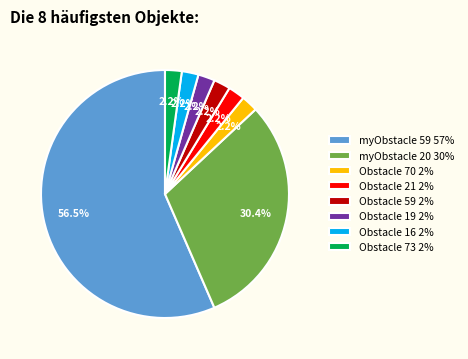

Does Obstacle 21 account for over 50% of the chart?

No